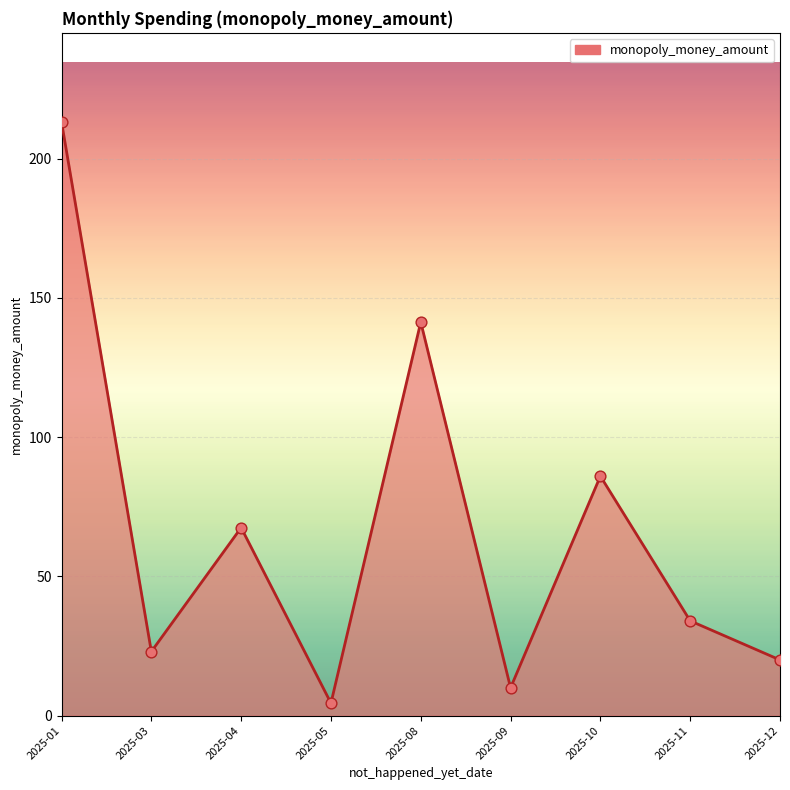

Which has a higher value, 2025-12 or 2025-01?

2025-01